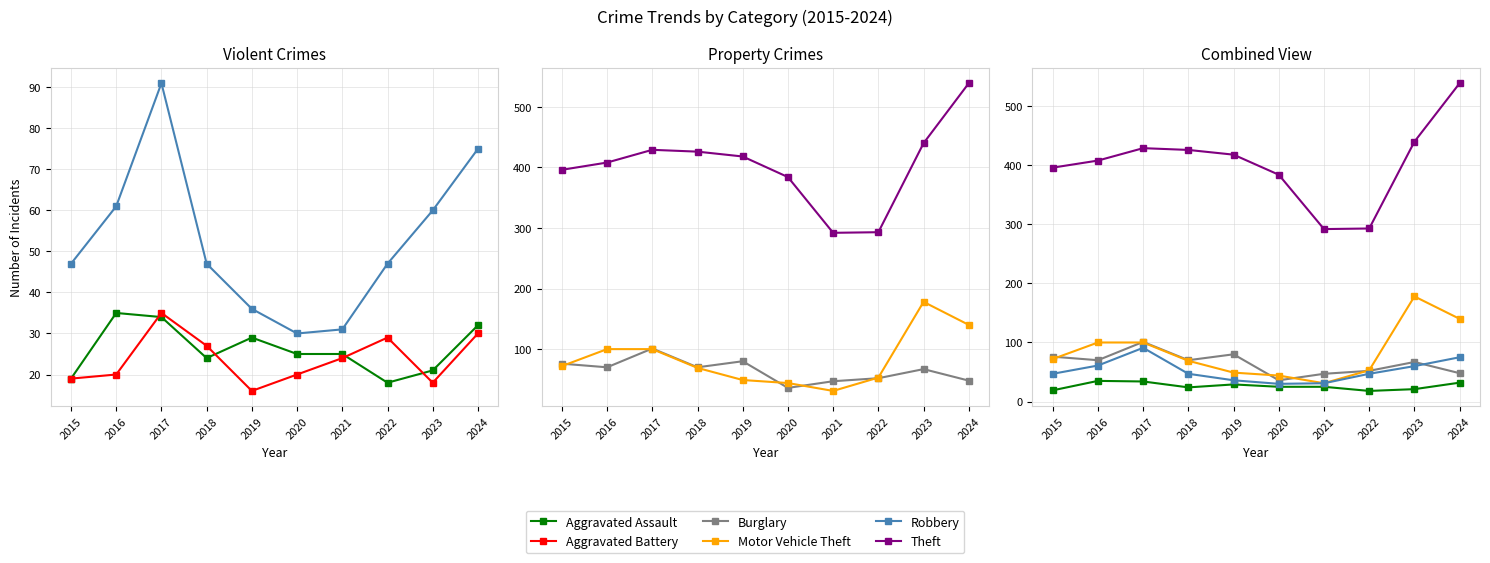

True or false: Aggravated Assault has a value of 63 at 2016.

False